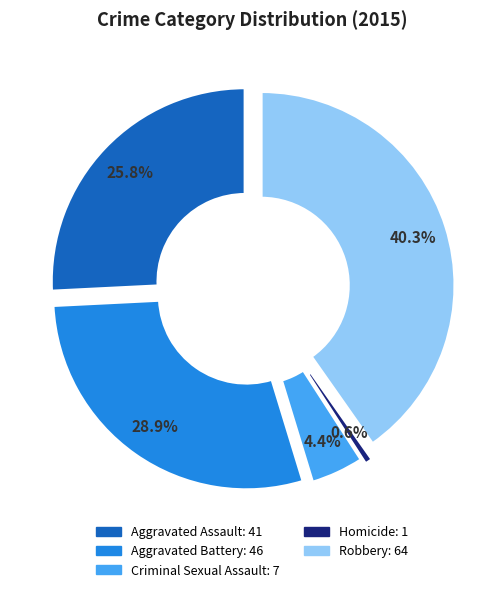

What portion of the pie excludes Aggravated Battery?

71.1%